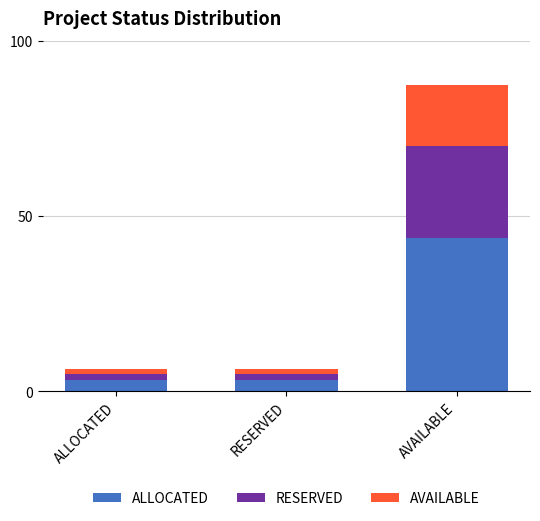

At which category is the sum across all series the highest?

AVAILABLE